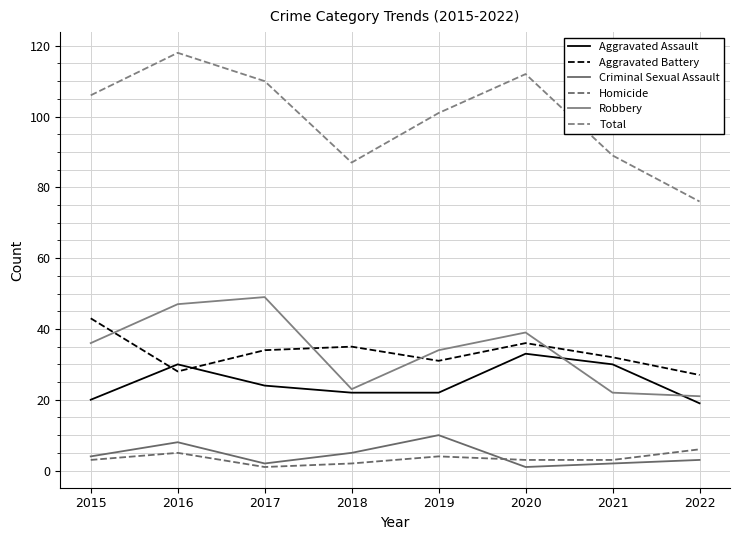

How many values in the Homicide series exceed 3?

3